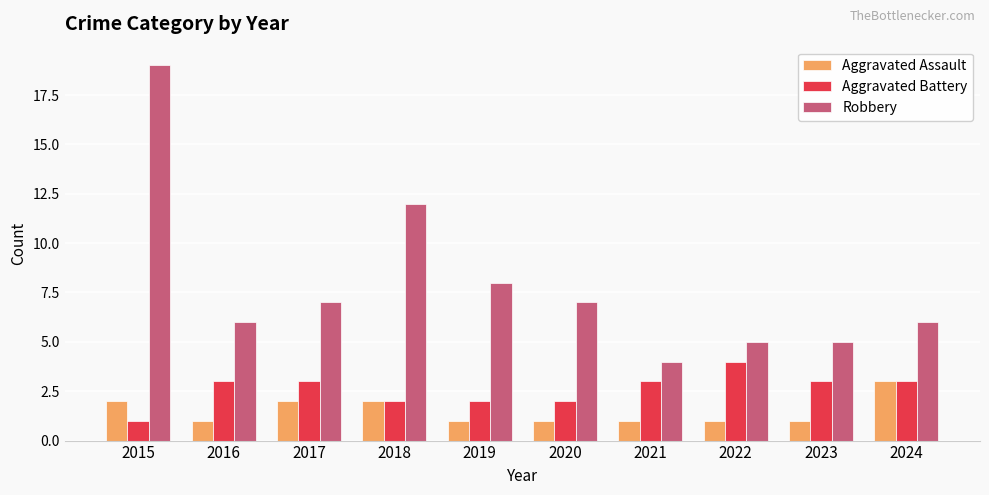

Which label corresponds to the largest value in the chart?

2015